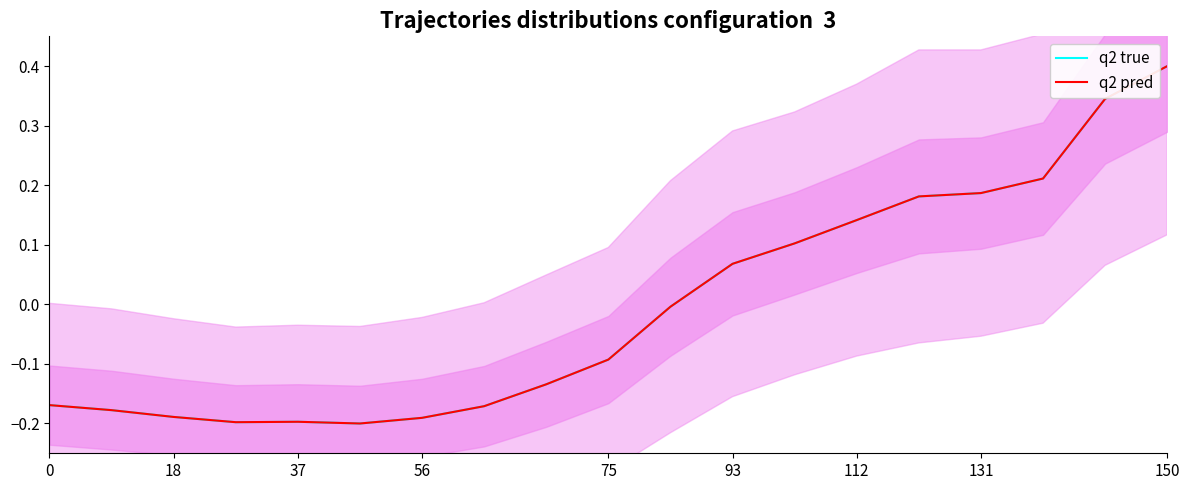

Rank the series at 150 from highest to lowest value.

q2 pred, q2 true